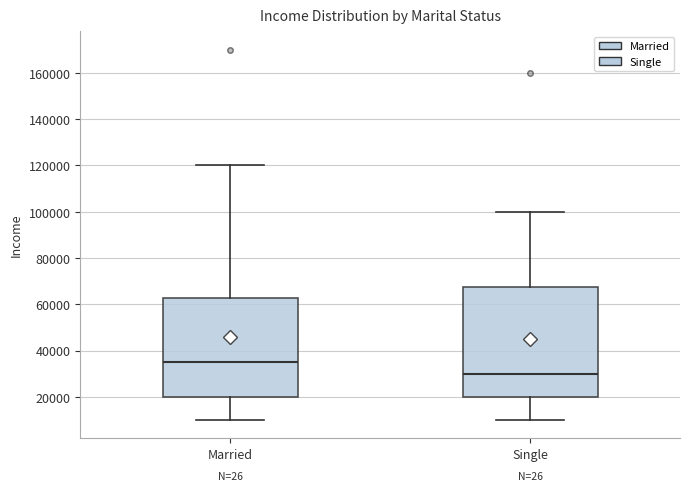

Reading left to right, read every box against the y-axis: the position of its median line, the range the box covers, and the ends of its whiskers. The values are not printed on the chart, so give them approximately, as read against the axis.

Married: median 36000, box 20000 to 62000, whiskers 10000 to 120000
Single: median 30000, box 20000 to 68000, whiskers 10000 to 100000